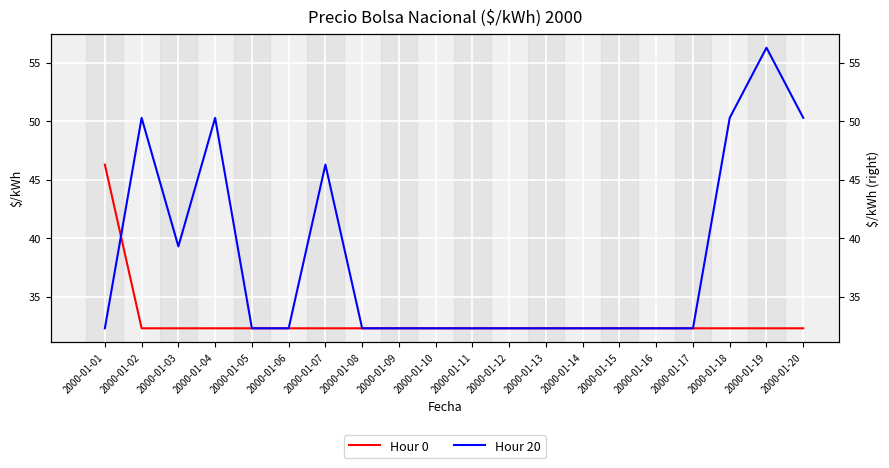

The value of Hour 20 at 2000-01-01 is 16.6. True or false?

False